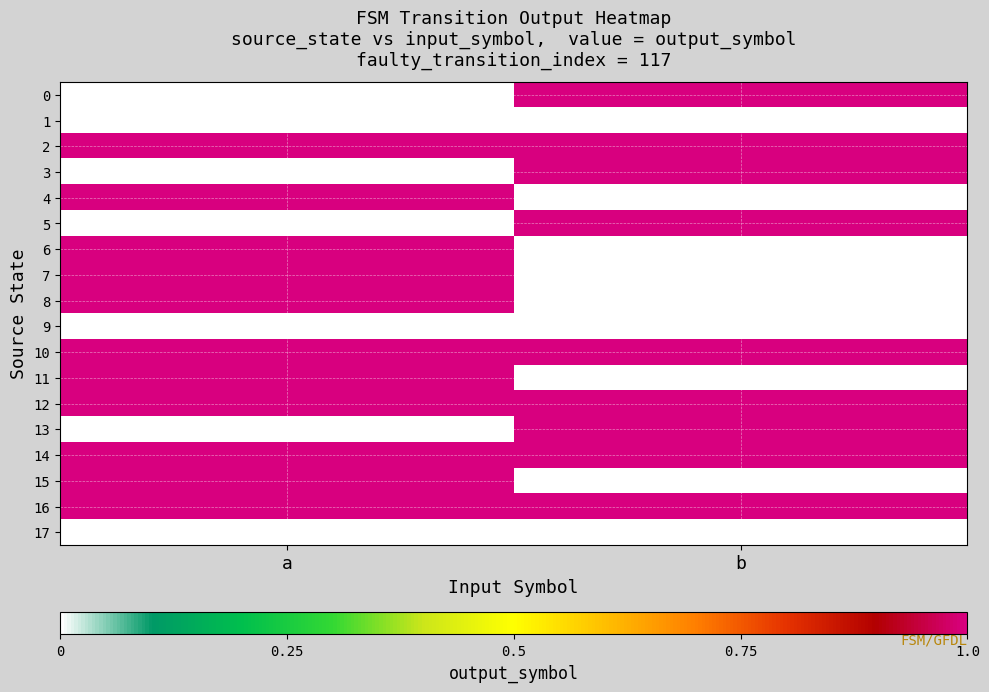

Reading left to right, transcribe all the data shown in this chart.

0: a=0	b=1
1: a=0	b=0
2: a=1	b=1
3: a=0	b=1
4: a=1	b=0
5: a=0	b=1
6: a=1	b=0
7: a=1	b=0
8: a=1	b=0
9: a=0	b=0
10: a=1	b=1
11: a=1	b=0
12: a=1	b=1
13: a=0	b=1
14: a=1	b=1
15: a=1	b=0
16: a=1	b=1
17: a=0	b=0